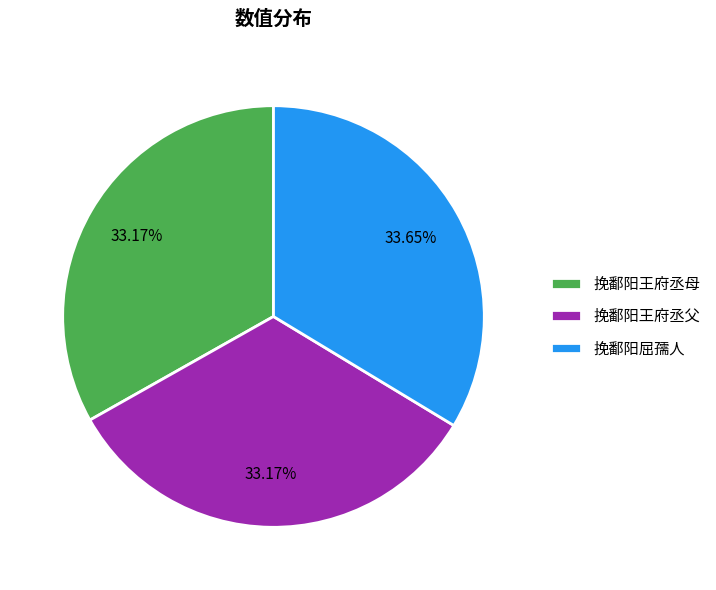

How many slices are in this pie chart?

3